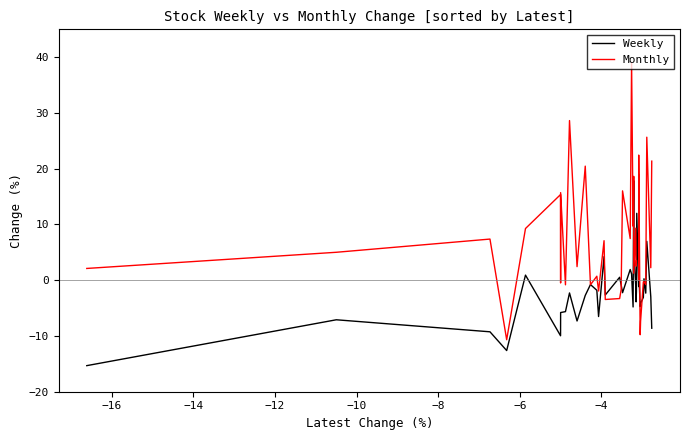

What is the maximum value shown in the chart?

39.1